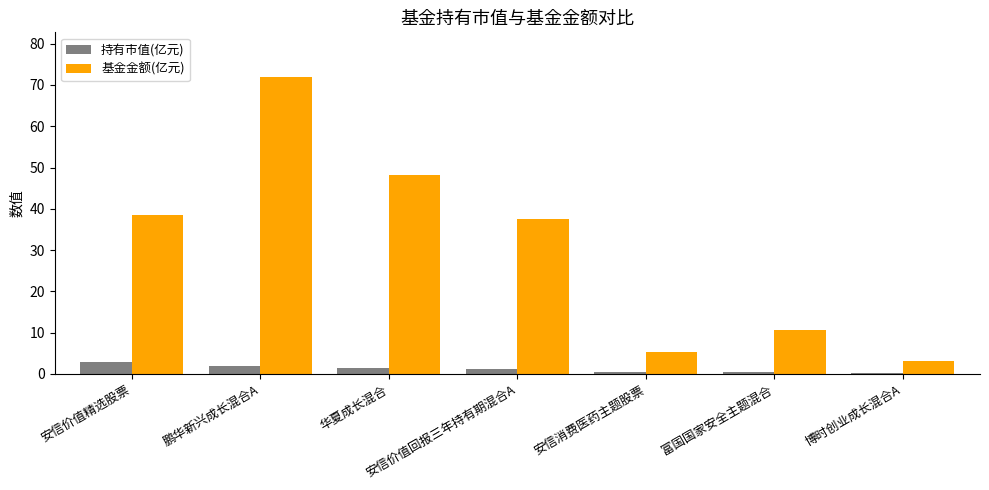

How many data points in 持有市值(亿元) are above 1?

4